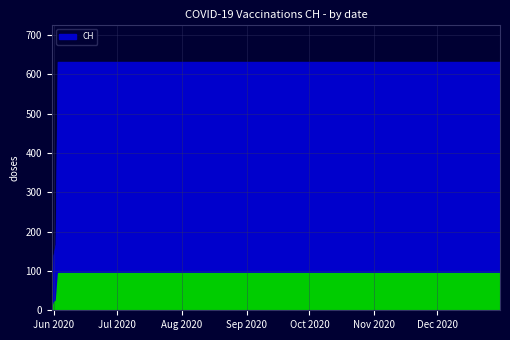

What is the greatest value displayed?

631